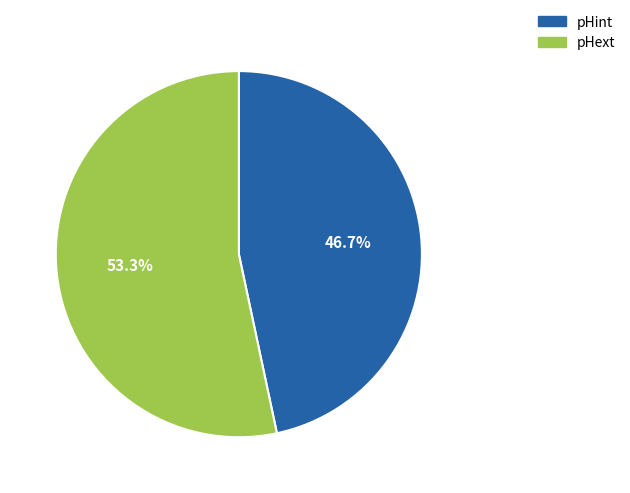

Between pHint and pHext, which is larger?

pHext